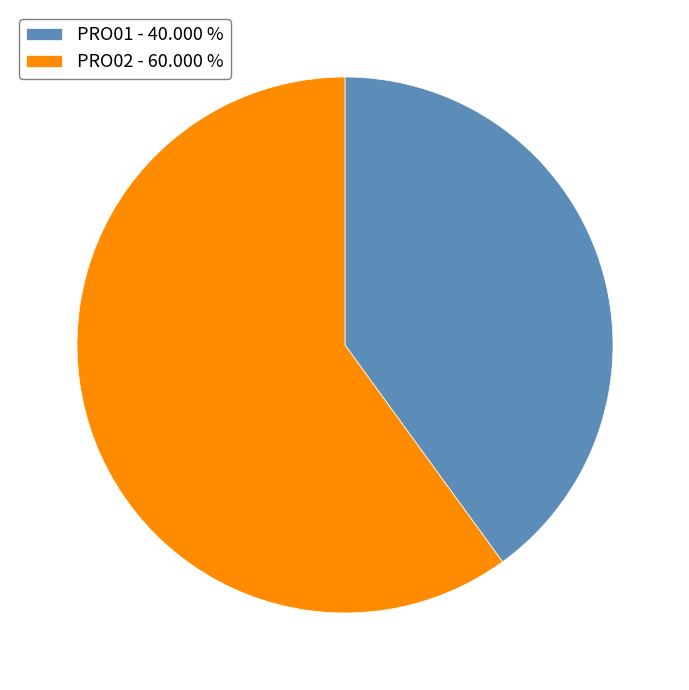

Does PRO01 - 40.000 % represent more than half of the total?

No